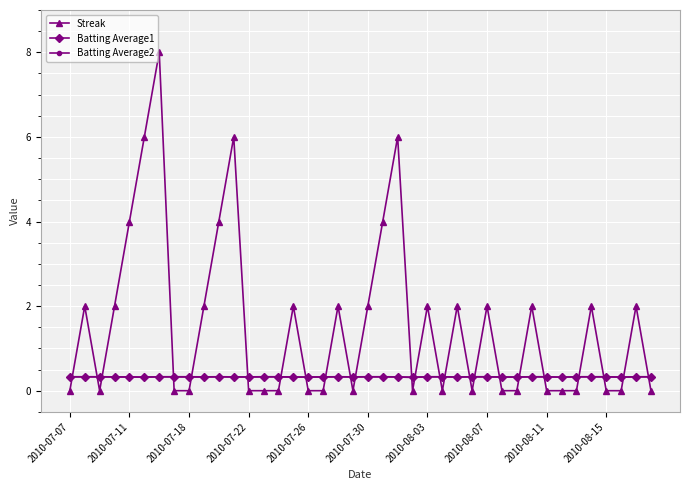

True or false: Streak has more than 2 points higher than both neighbors.

True